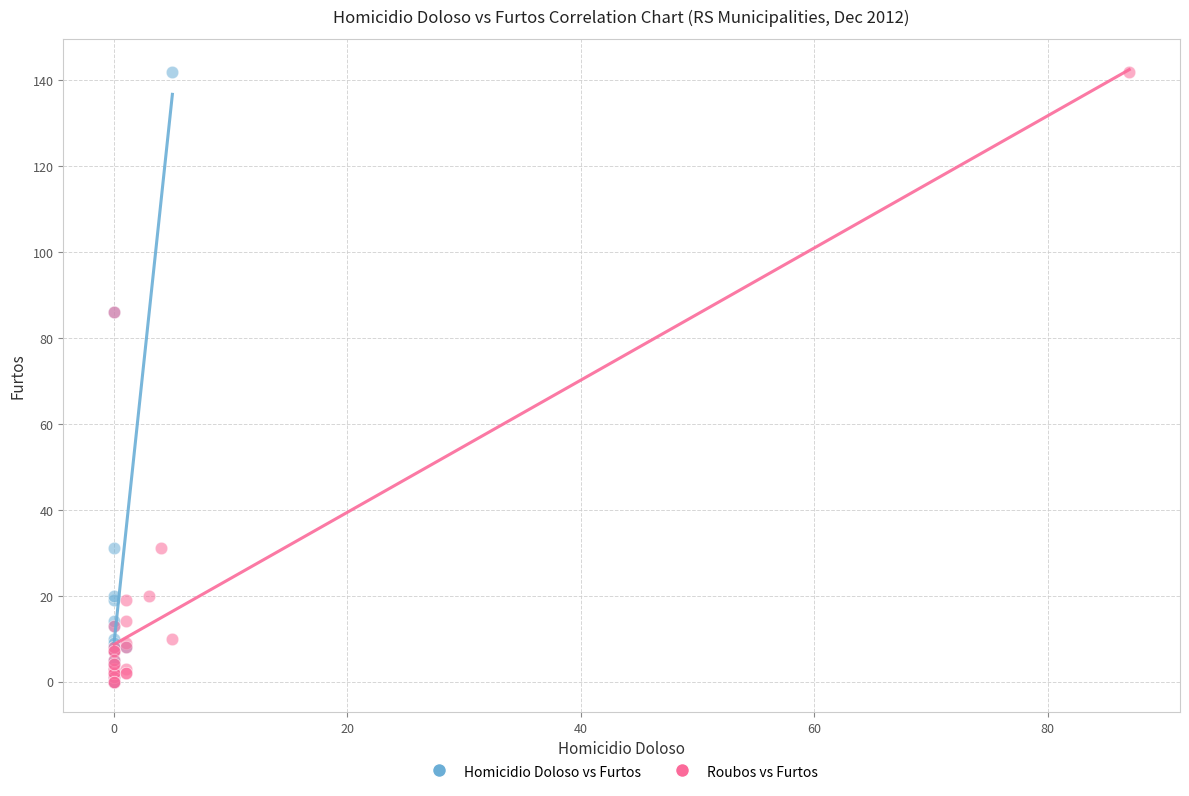

What are all the series names shown in the legend?

Homicidio Doloso vs Furtos, Roubos vs Furtos